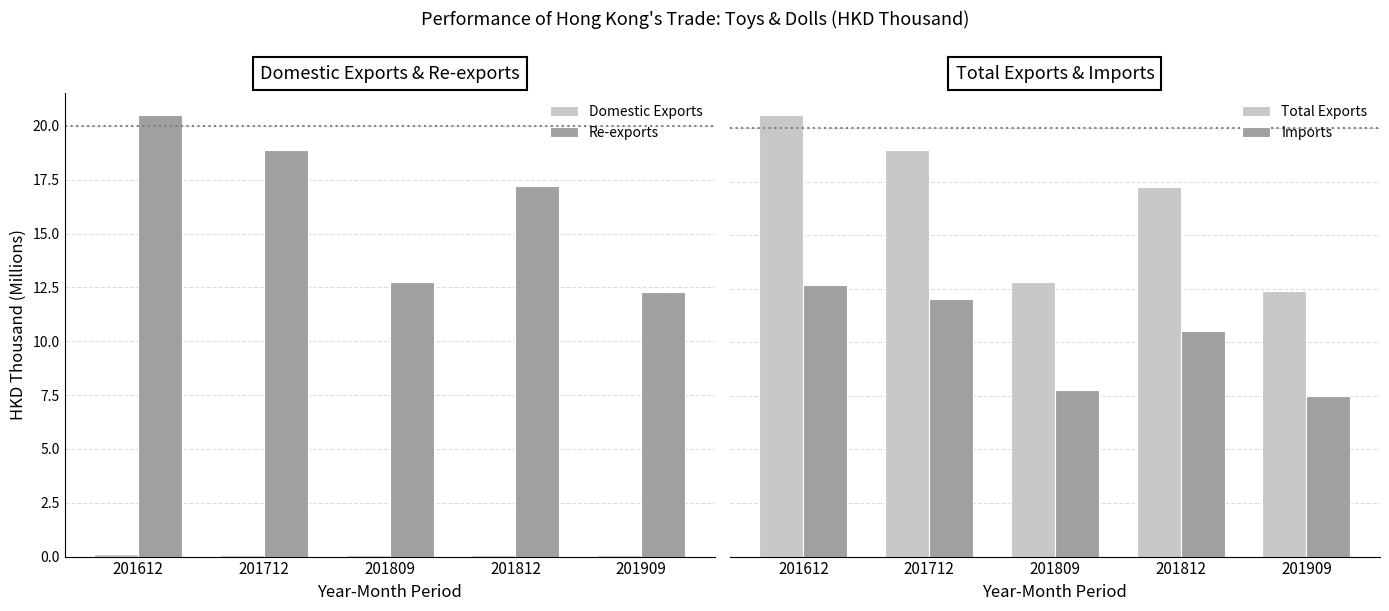

The value of Total Exports at 201712 is 13.1. True or false?

False